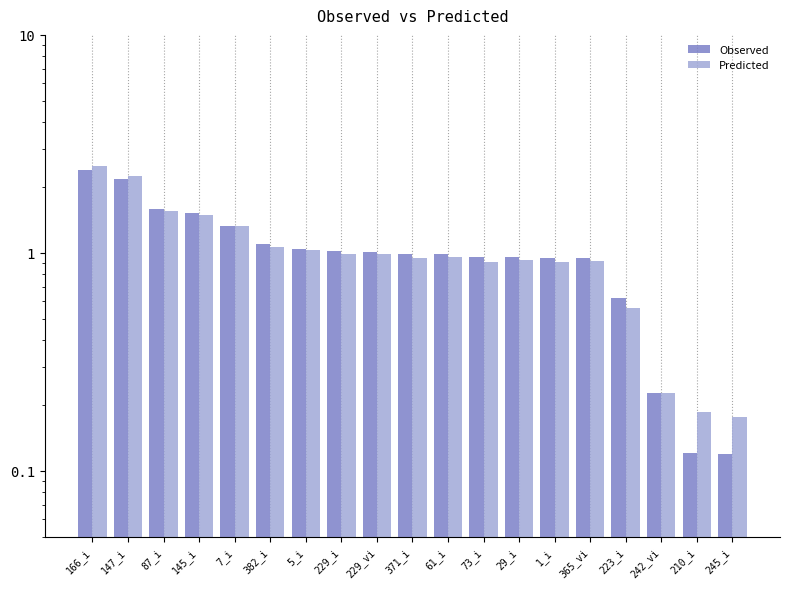

Rank the categories by Observed value from highest to lowest.

166_i, 147_i, 87_i, 145_i, 7_i, 382_i, 5_i, 229_i, 229_vi, 371_i, 61_i, 73_i, 29_i, 1_i, 365_vi, 223_i, 242_vi, 210_i, 245_i